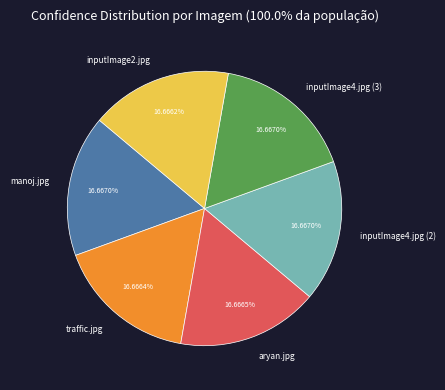

Combined, do manoj.jpg and inputImage4.jpg (2) account for over 50%?

No